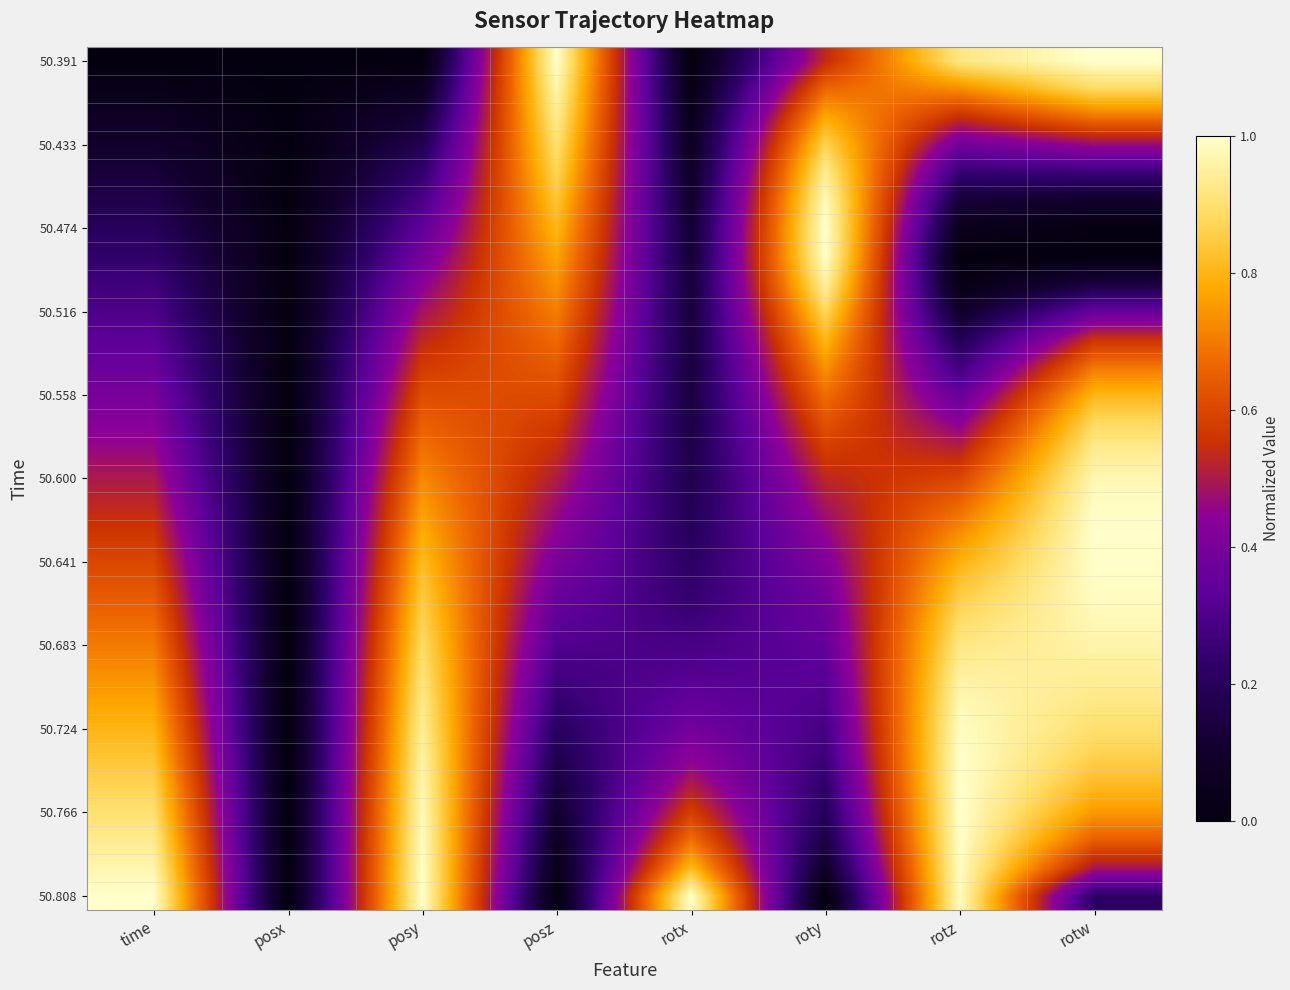

How many data points does each series have?

8